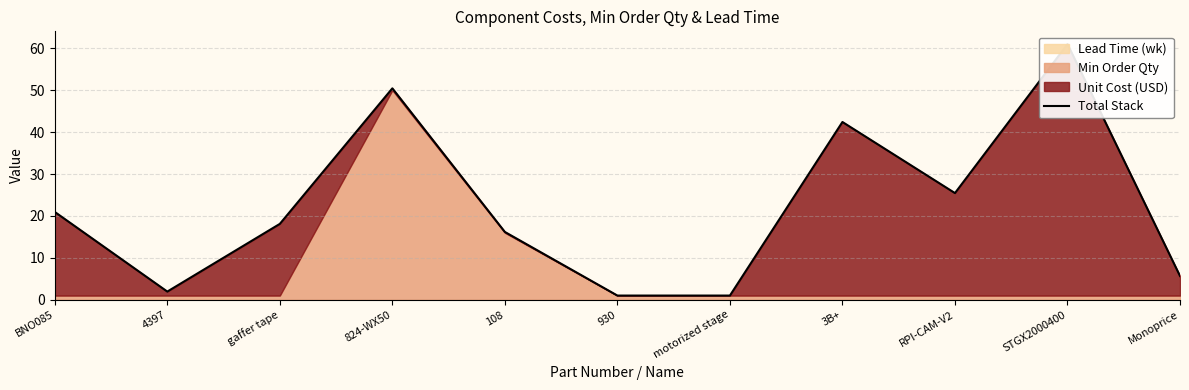

What is the ratio of the value at Monoprice to the value at STGX2000400?

0.1